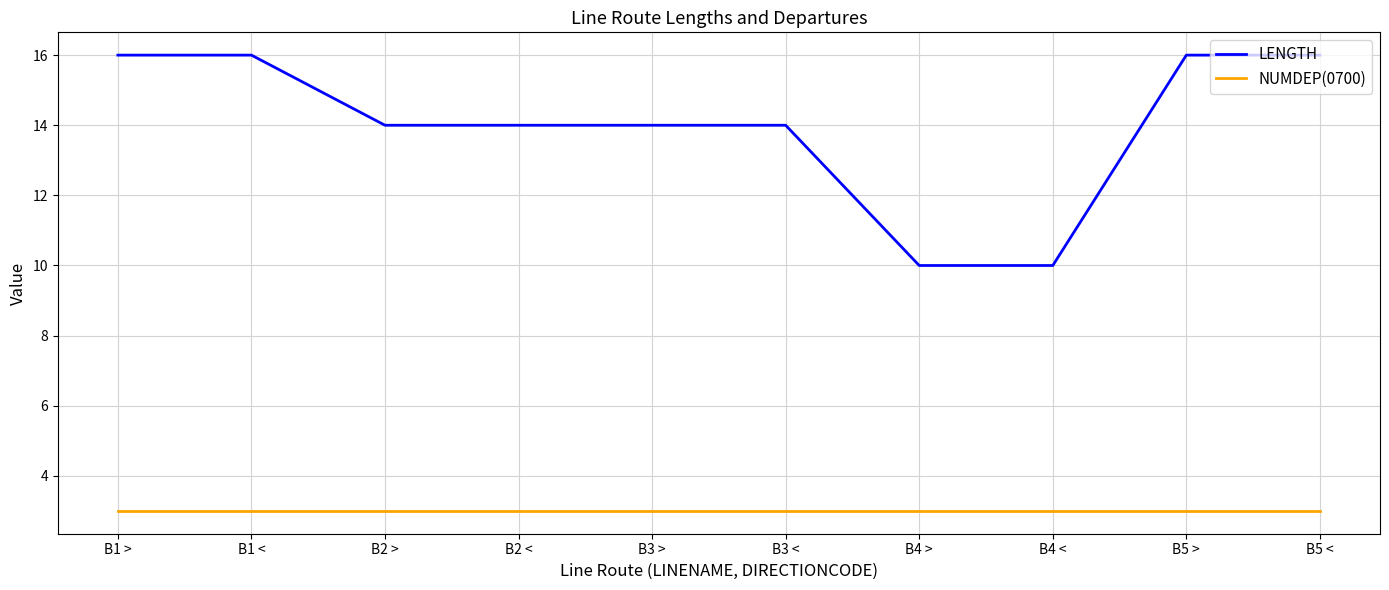

How many categories are shown in the chart?

10